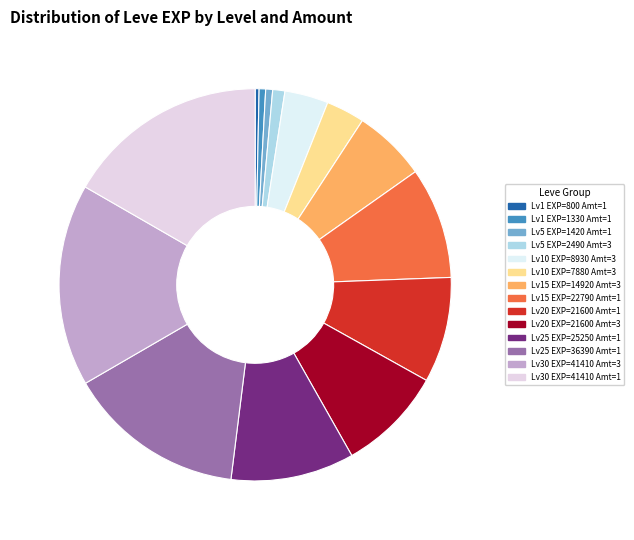

Is there a majority slice in this chart?

No